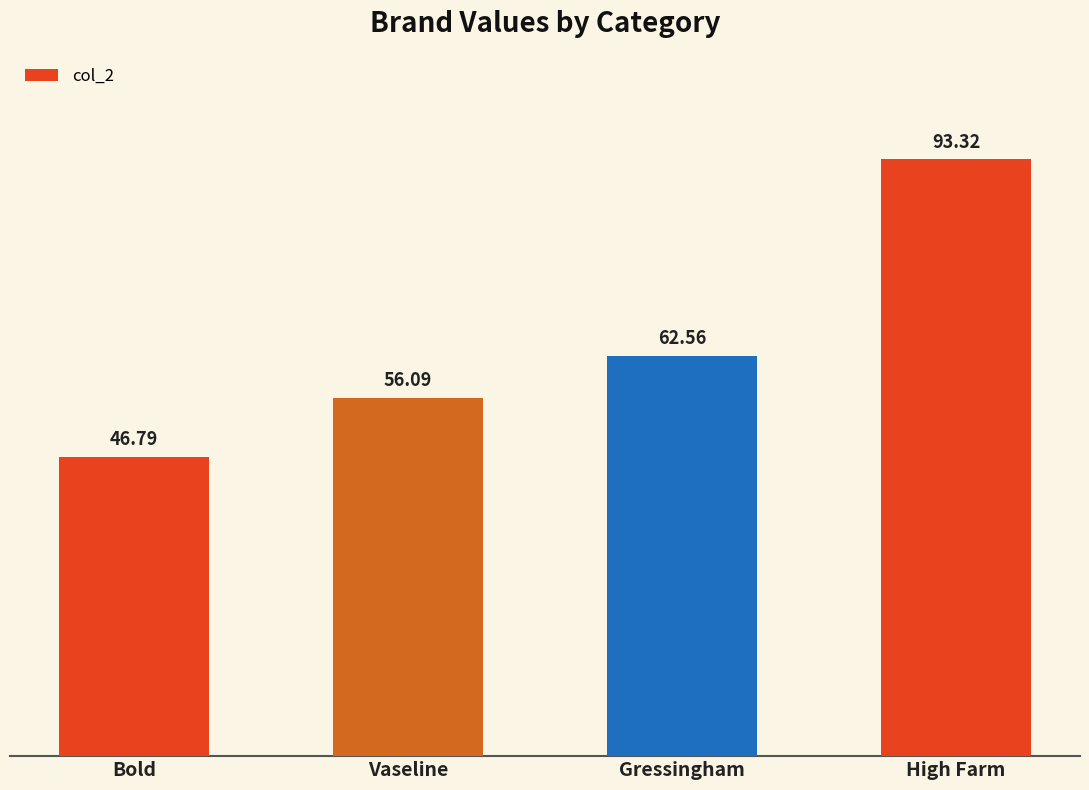

What position from the right is Vaseline?

3